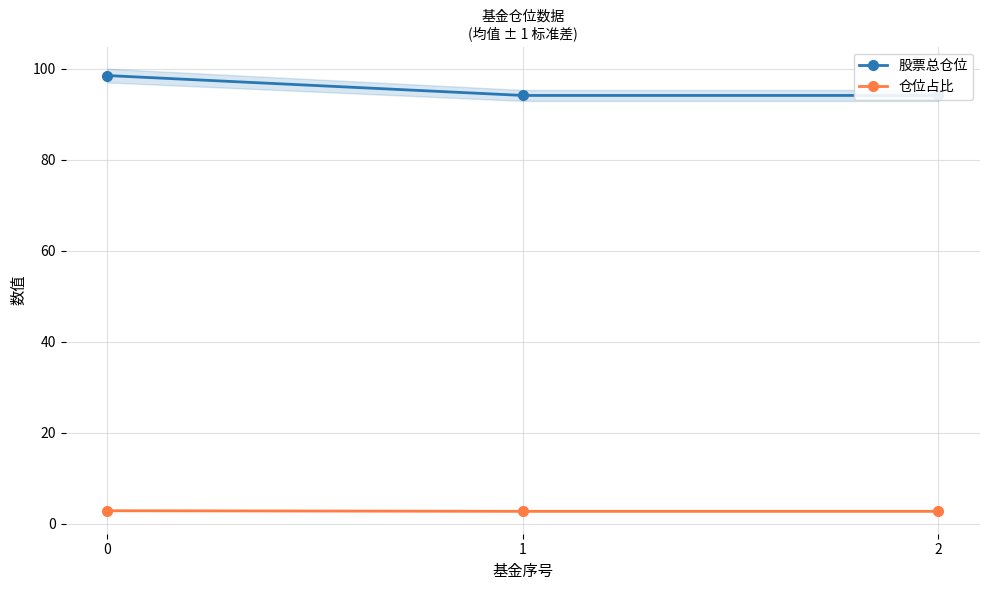

How many distinct data groups are displayed?

2